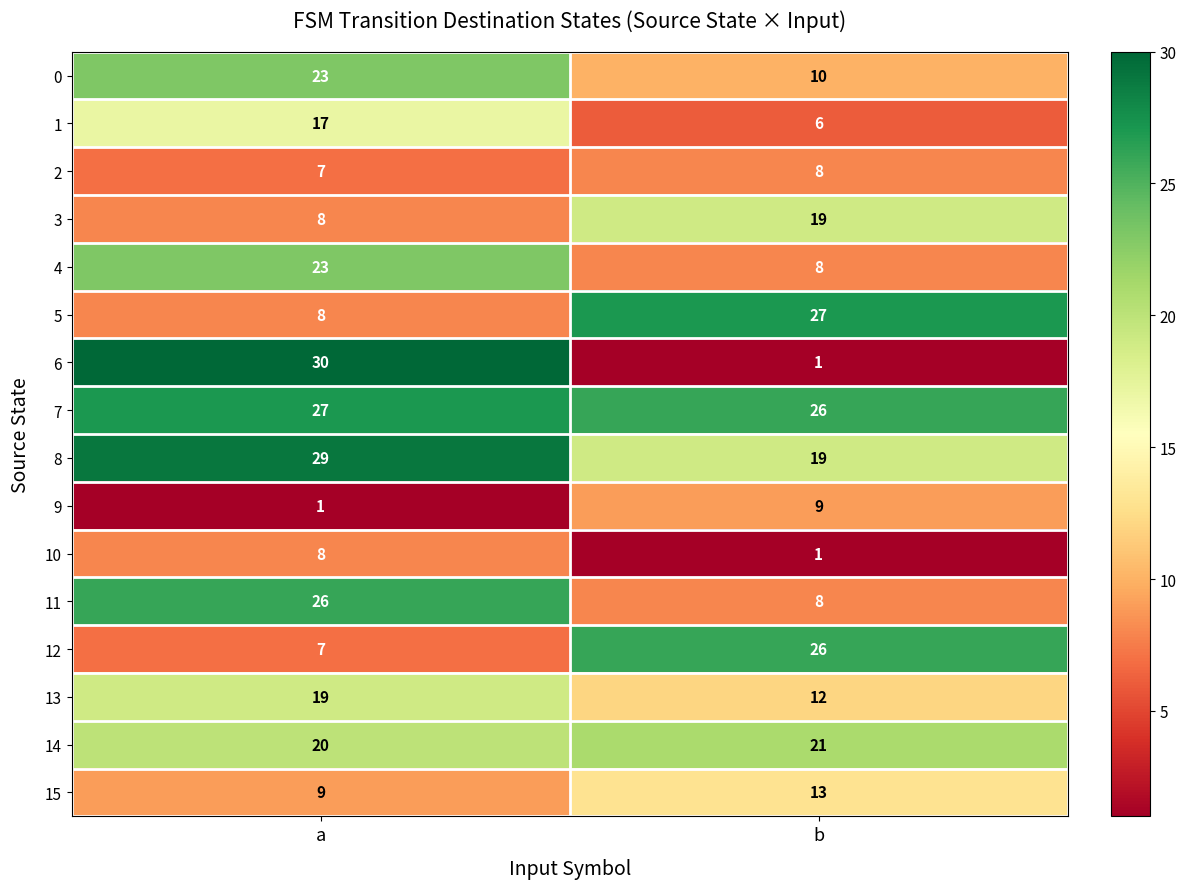

What is the spread (max minus min) of values at a?

29